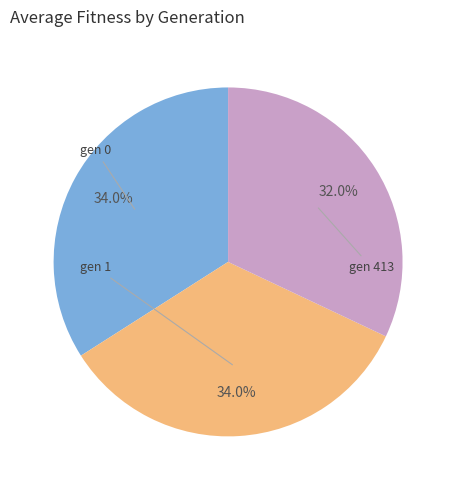

Is there any slice that represents more than half of the pie?

No